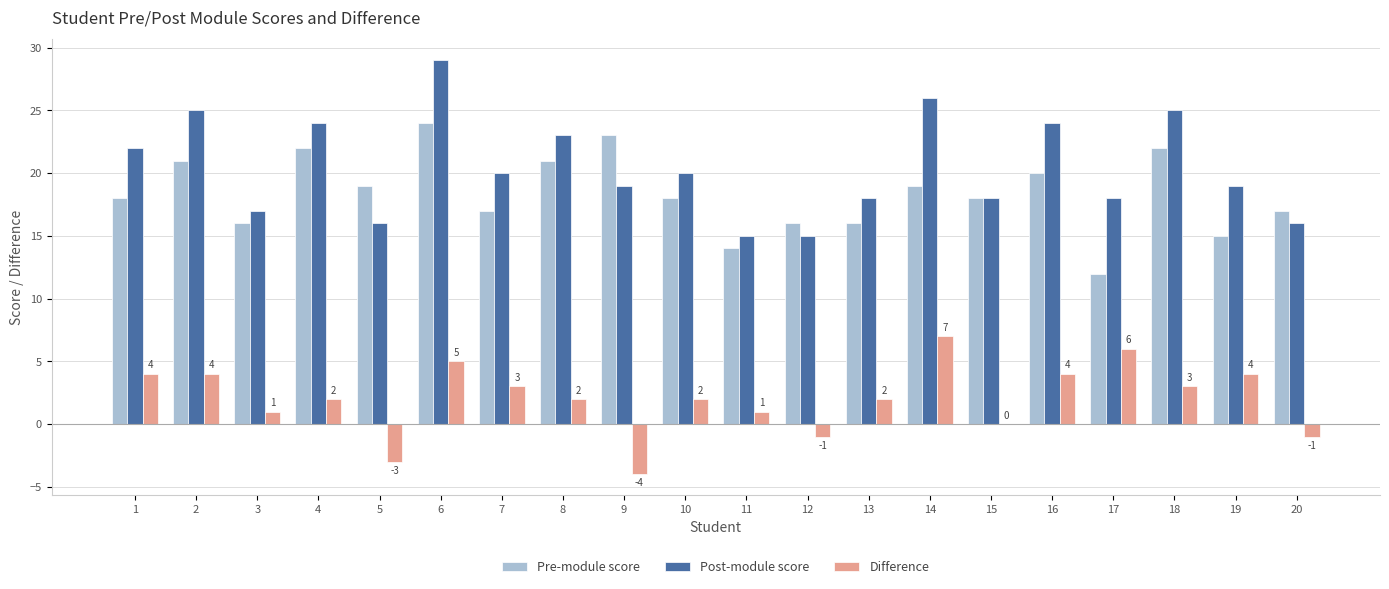

Which series changed the most between 1 and 9?

Difference